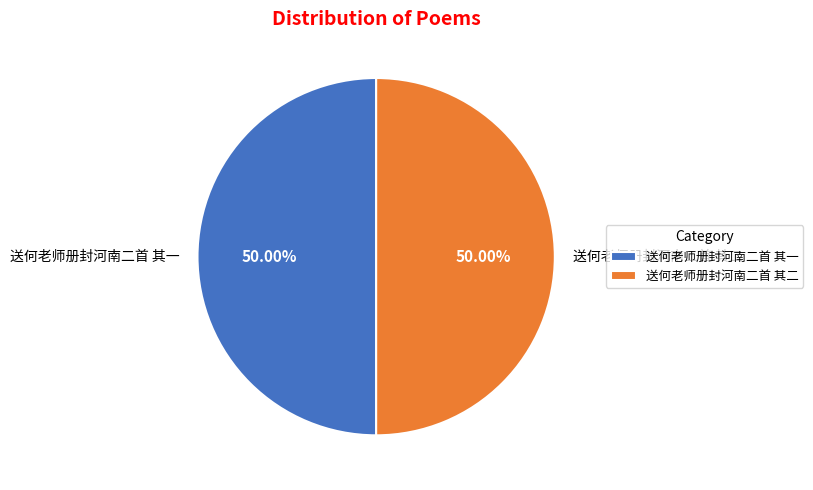

Do 送何老师册封河南二首 其一 and 送何老师册封河南二首 其二 together represent more than half of the pie?

Yes